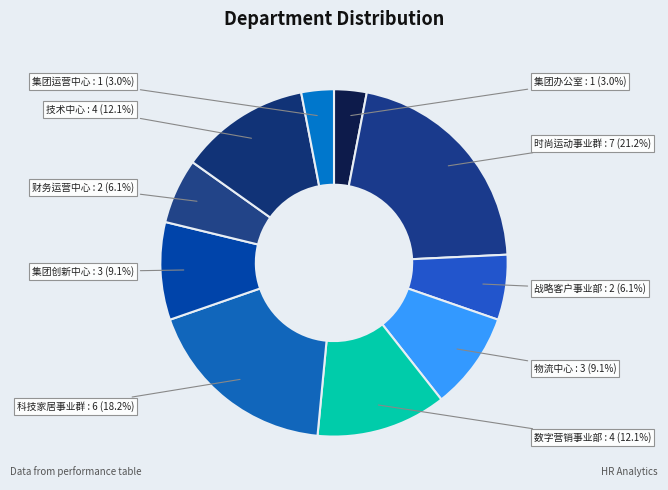

Count the number of slices in the pie.

10